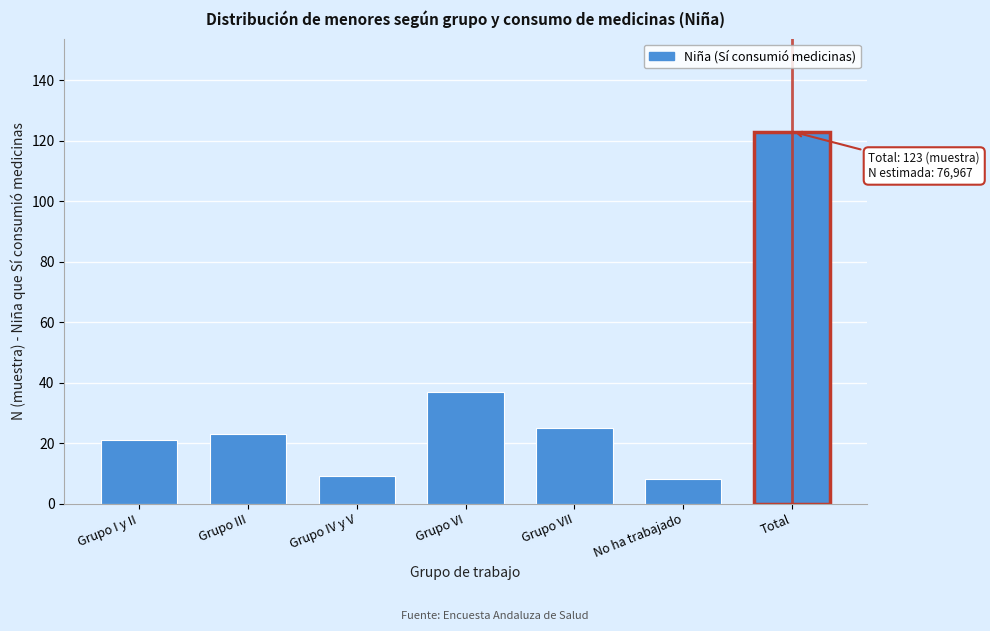

Reading right to left, extract all data points from this chart.

123	8	25	37	9	23	21